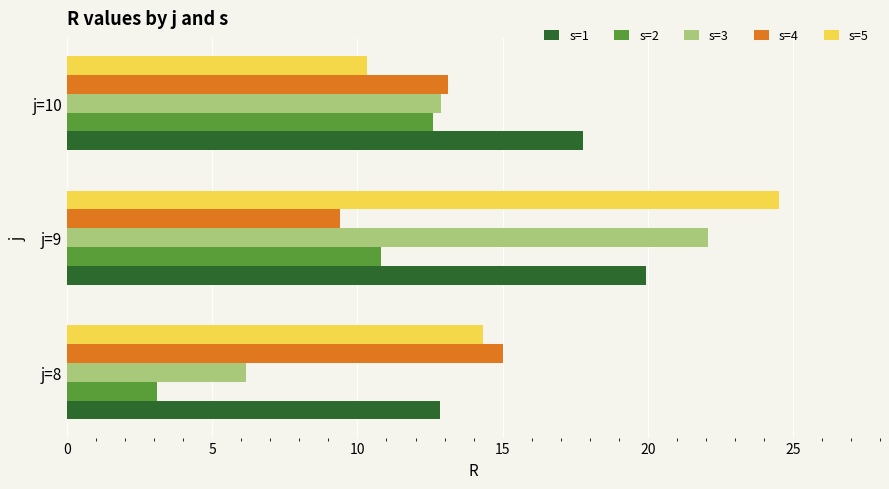

What are all the series names shown in the legend?

s=1, s=2, s=3, s=4, s=5